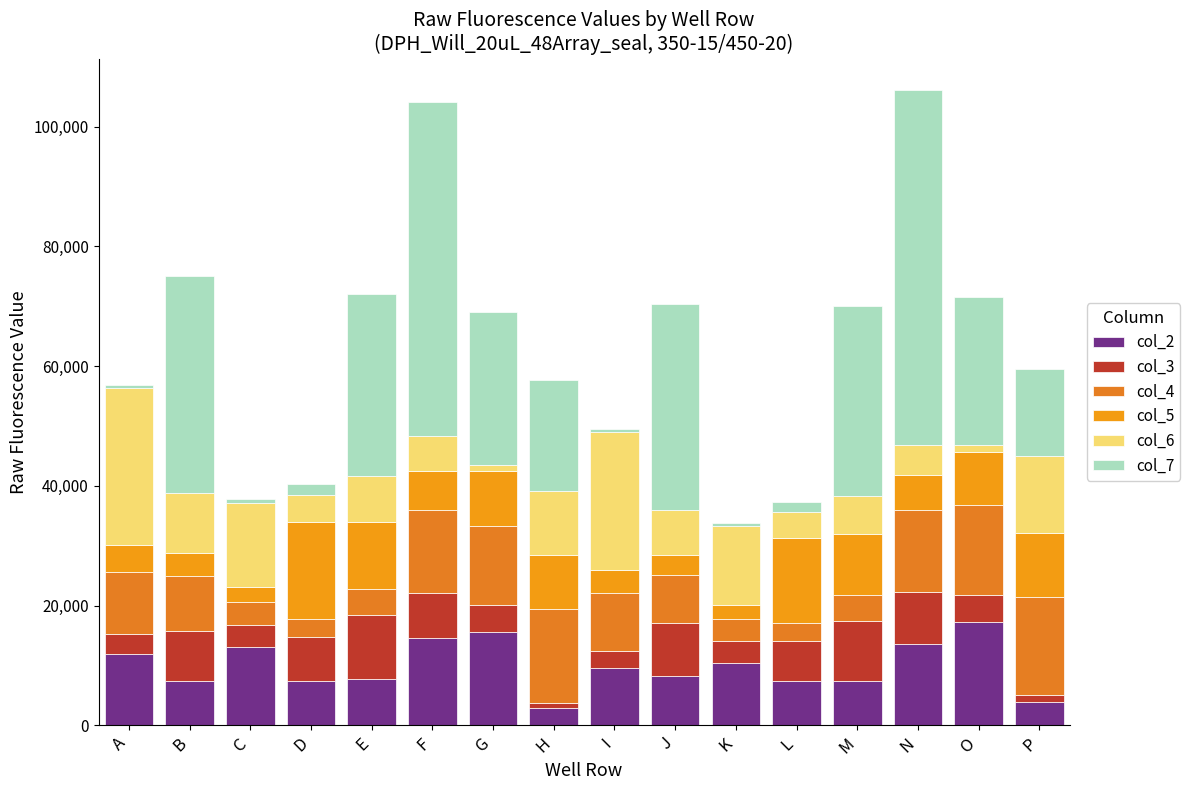

At which category is the sum across all series the highest?

N